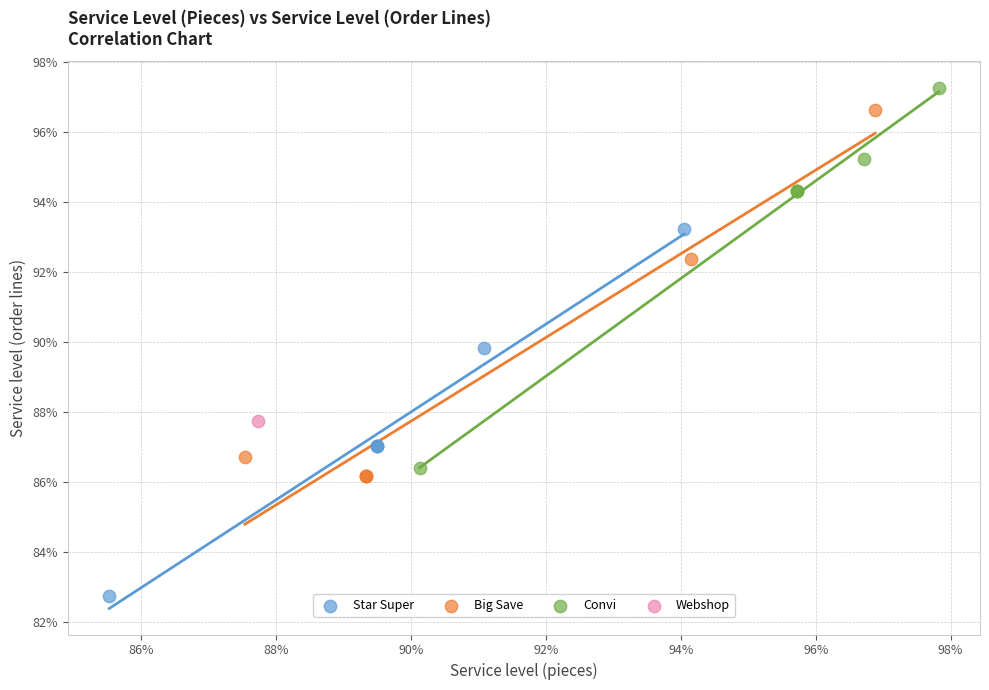

Which series contains the highest Y value?

Convi